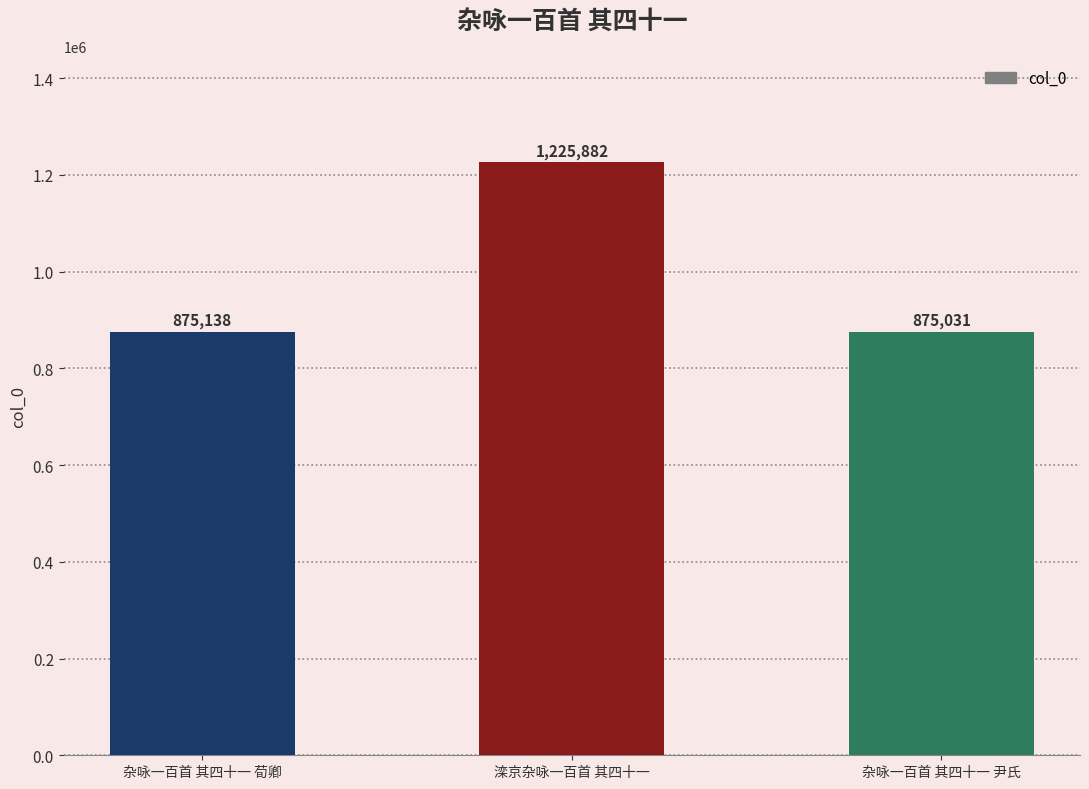

Which label corresponds to the largest value in the chart?

滦京杂咏一百首 其四十一